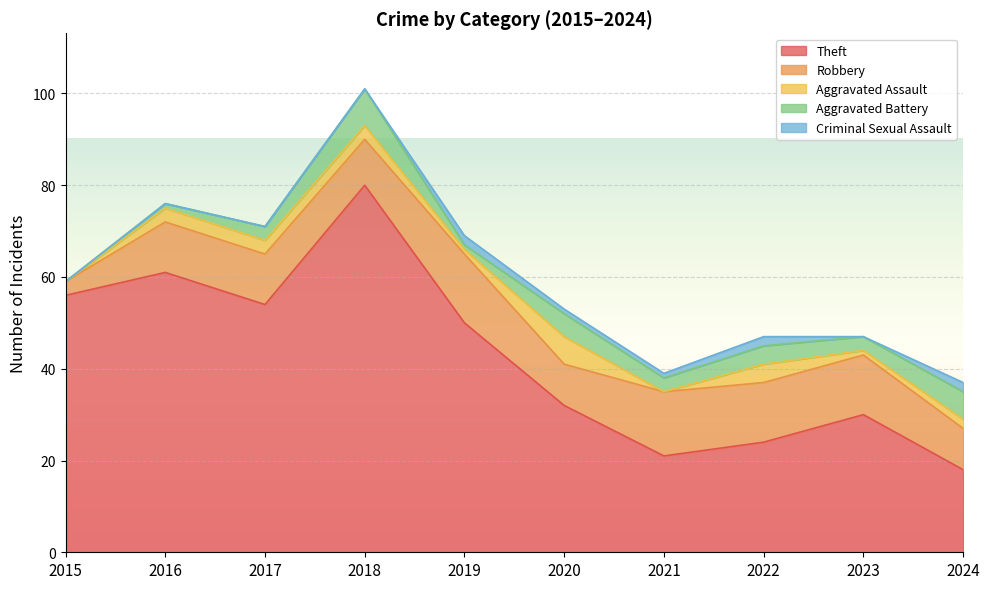

Reading left to right, extract all data points from this chart.

Theft: 56	61	54	80	50	32	21	24	30	18
Robbery: 3	11	11	10	15	9	14	13	13	9
Aggravated Assault: 0	3	3	3	1	6	0	4	1	2
Aggravated Battery: 0	1	3	8	1	5	3	4	3	6
Criminal Sexual Assault: 0	0	0	0	2	1	1	2	0	2